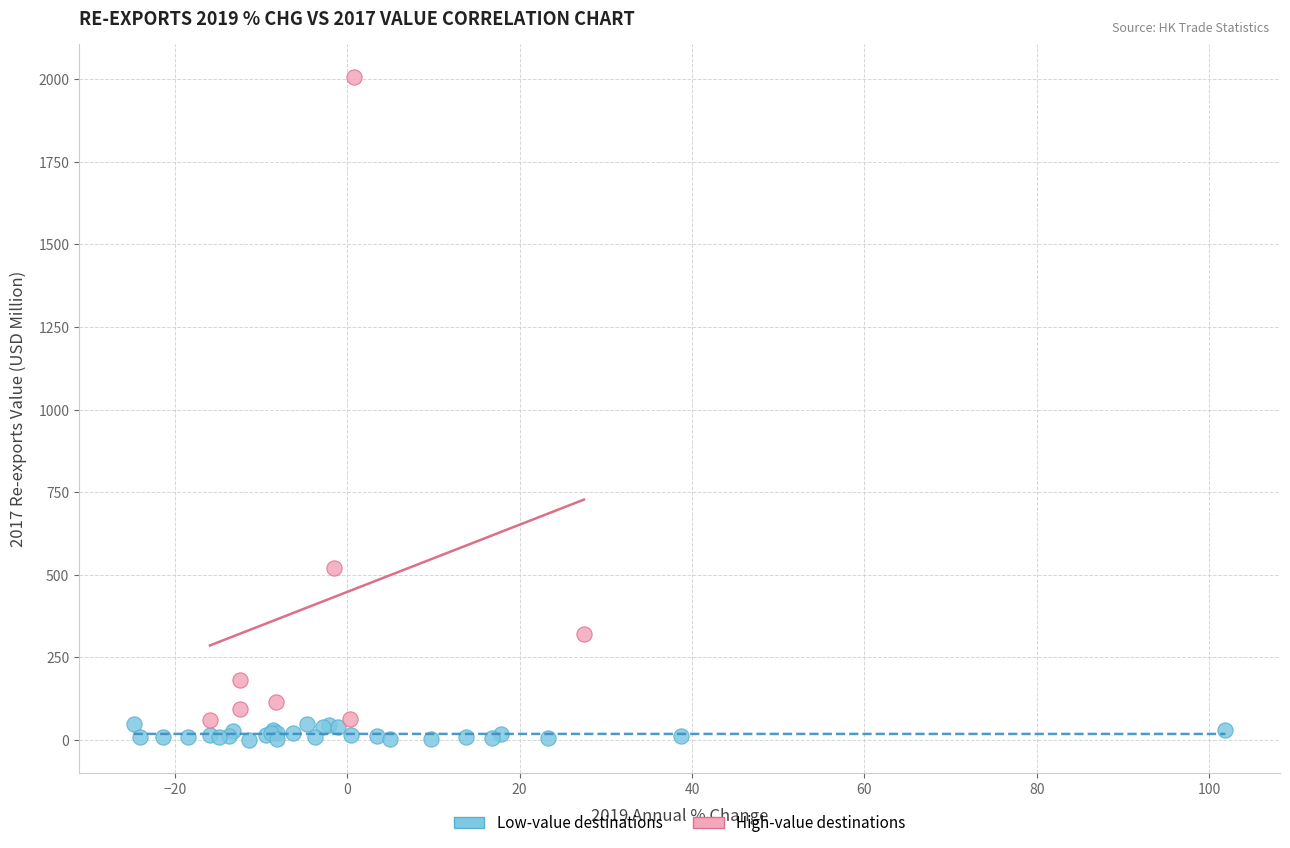

Which series contains the highest Y value?

High-value destinations